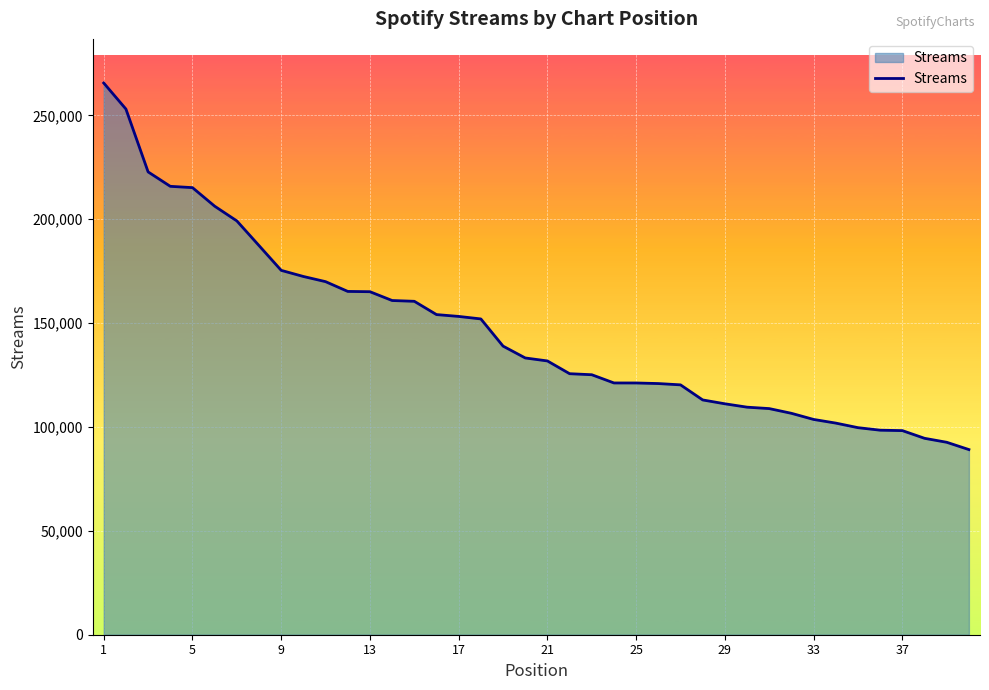

What is the maximum value shown in the chart?

265543